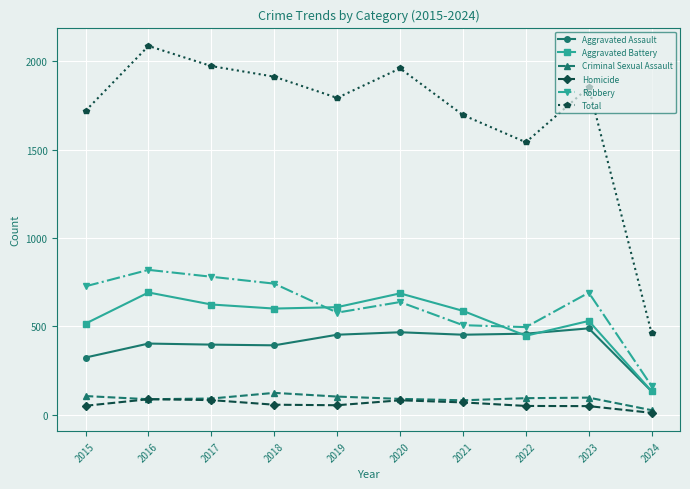

What are all the series names shown in the legend?

Aggravated Assault, Aggravated Battery, Criminal Sexual Assault, Homicide, Robbery, Total